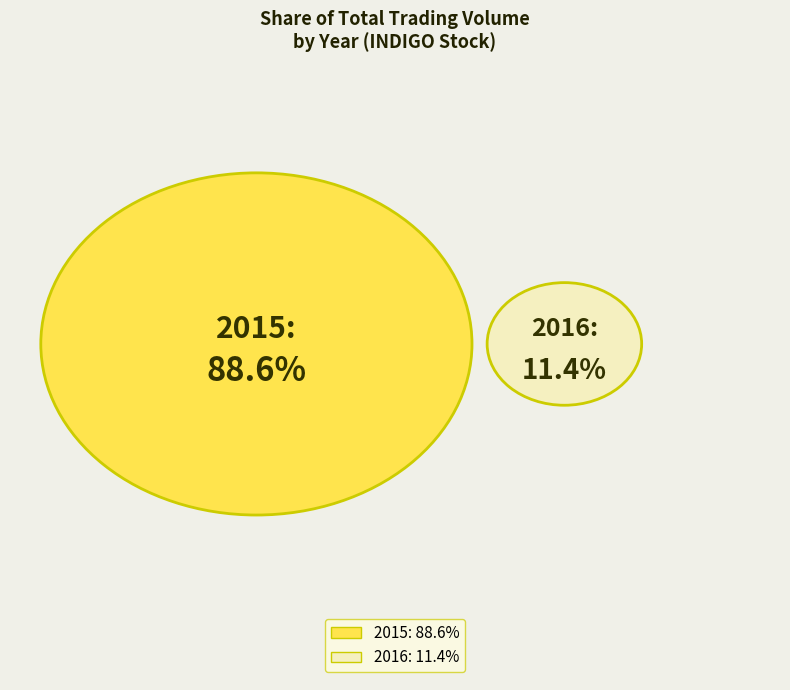

Is 12 the majority of the pie?

No